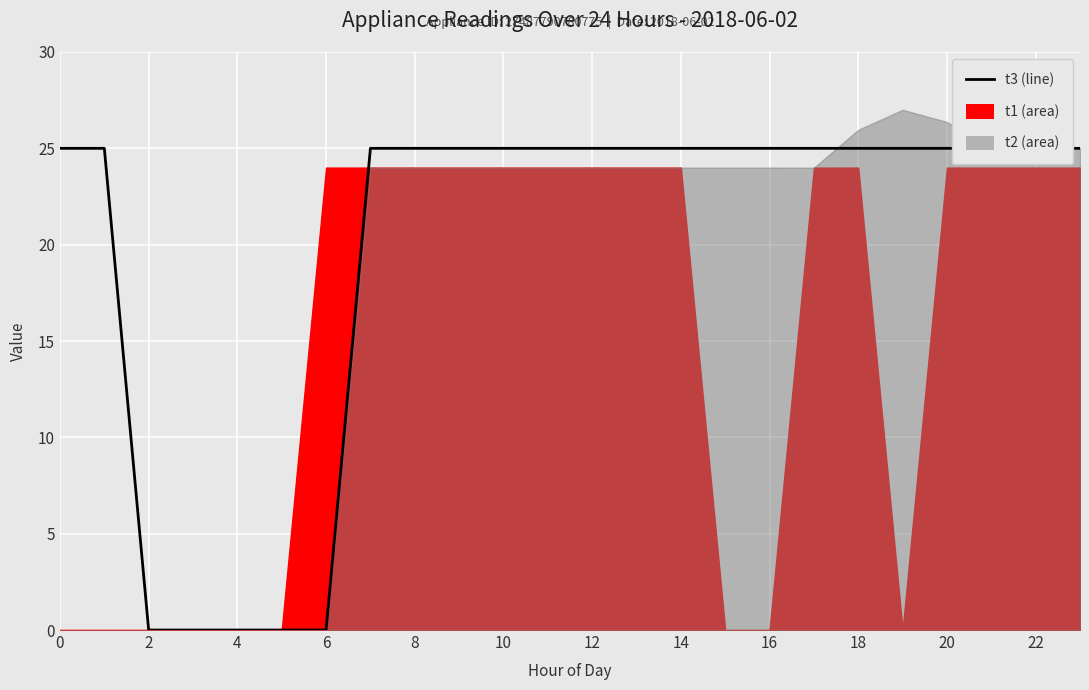

True or false: the data shows 25 at 16.

True